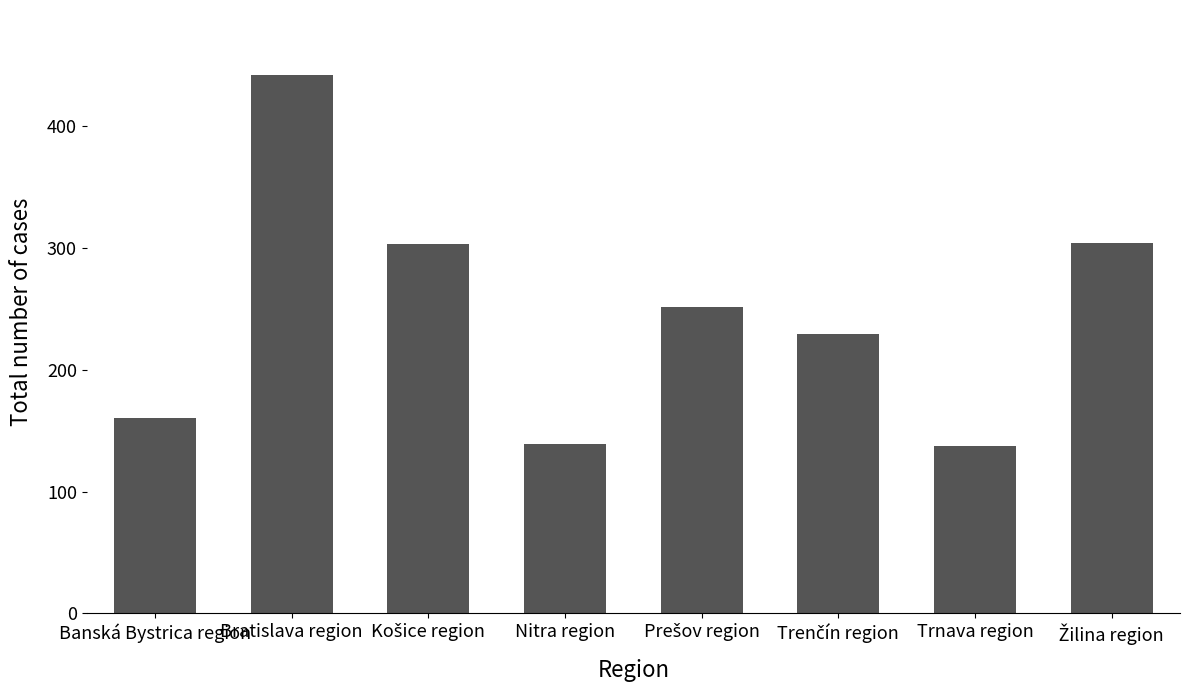

At which label does the data first exceed 251?

Bratislava region